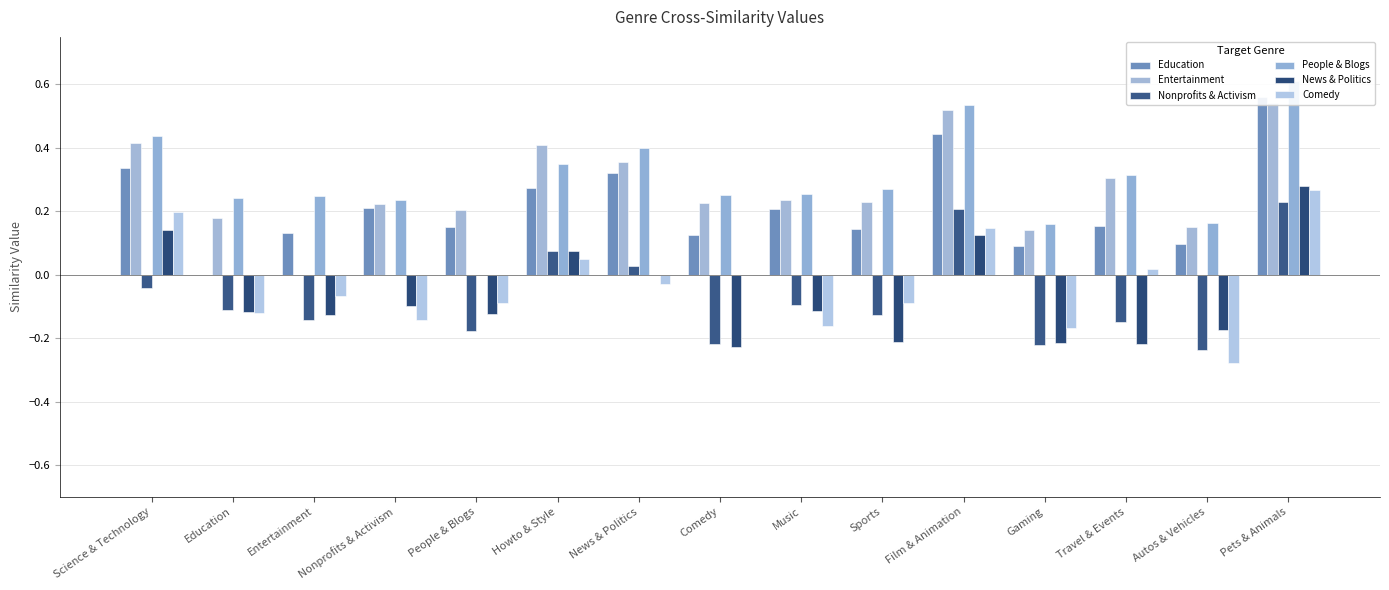

Rank the series at Pets & Animals from lowest to highest value.

Nonprofits & Activism, Comedy, News & Politics, Entertainment, Education, People & Blogs